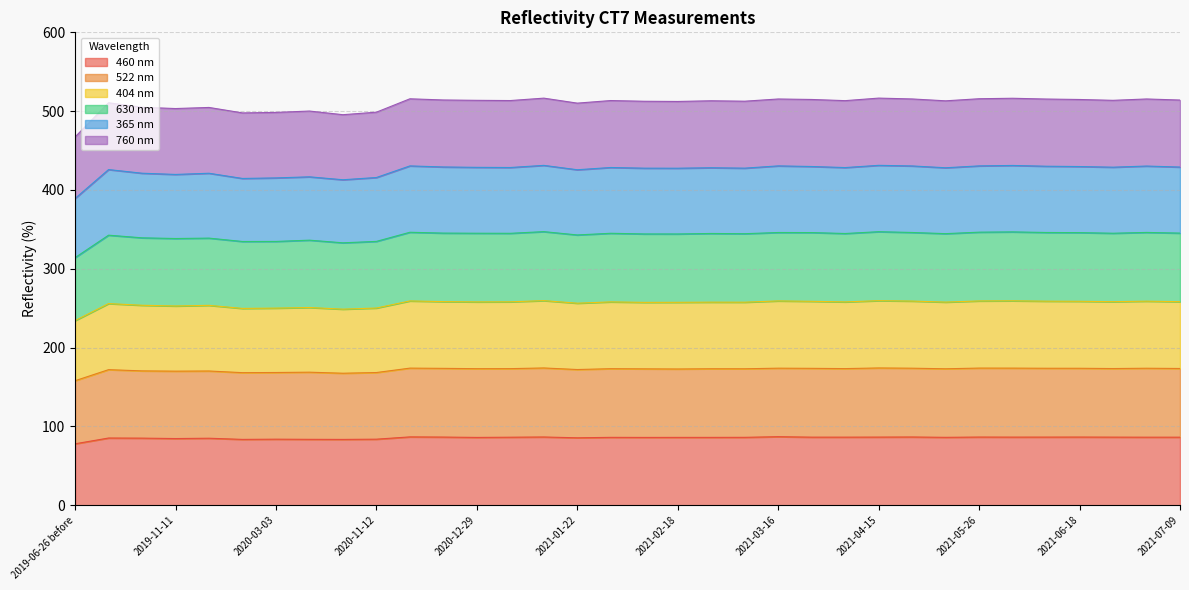

True or false: 460 nm has a value of 87.0 at 2021-03-16.

True